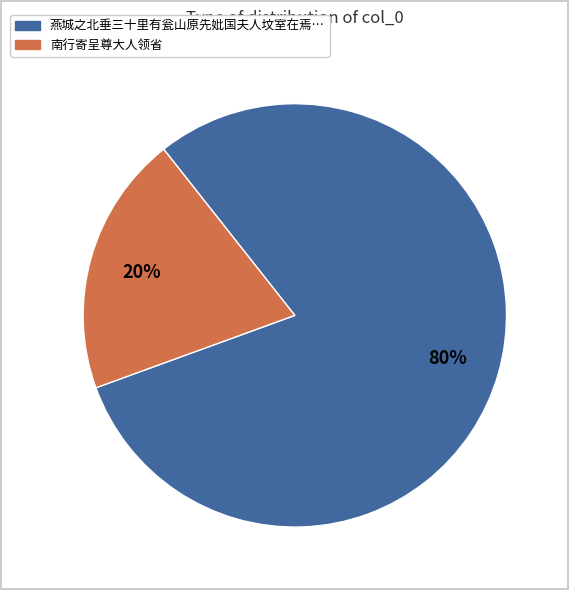

To the nearest percent, what is the difference between the largest and smallest slice percentages?

60%